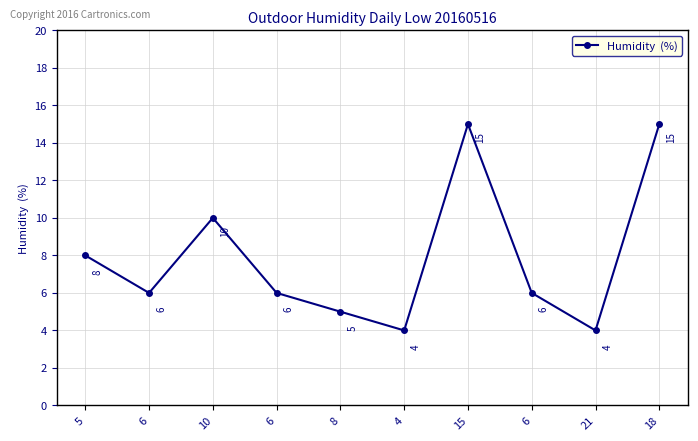

Does the chart display data point markers on the line(s)?

Yes